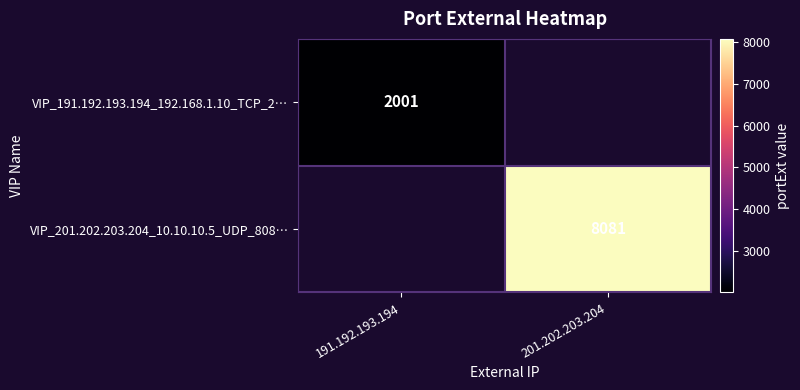

Is it true that VIP_191.192.193.194_192.168.1.10_TCP_2… equals 2675 at 191.192.193.194?

False